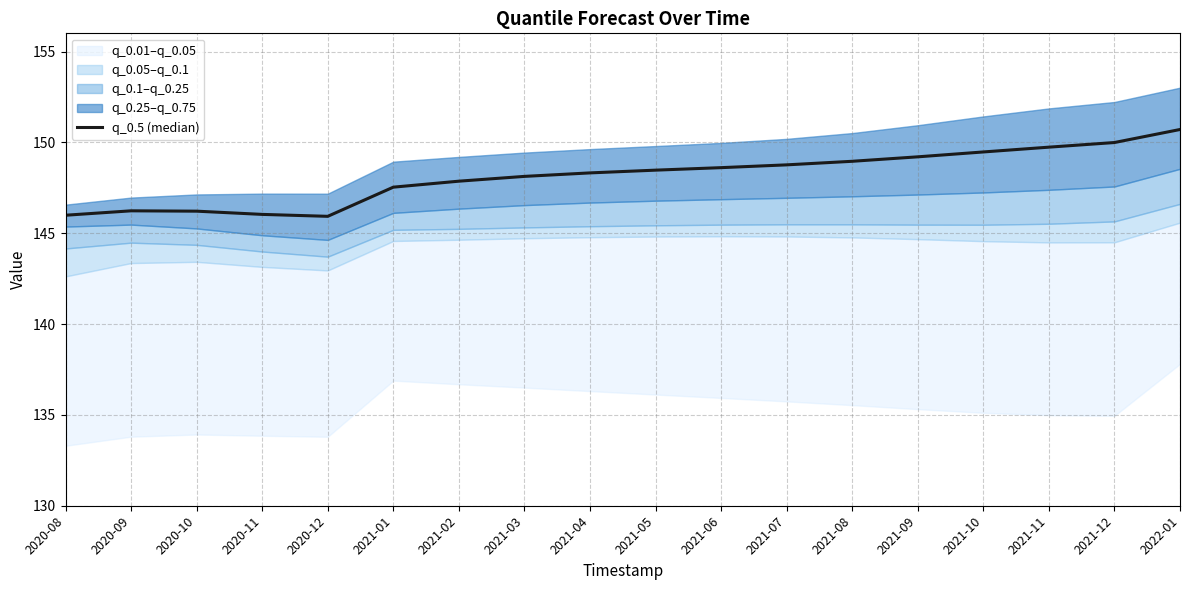

Read the value at 2021-03.

148.1